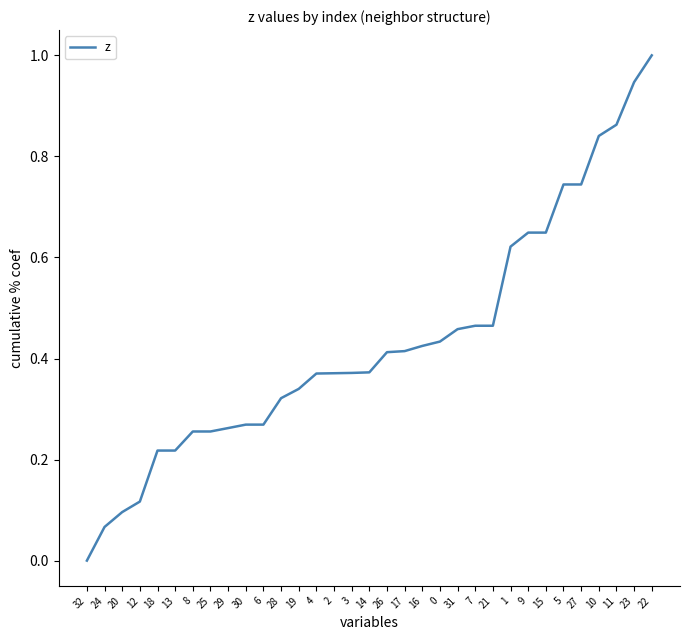

What is the change in value from 2 to 27?

+0.4